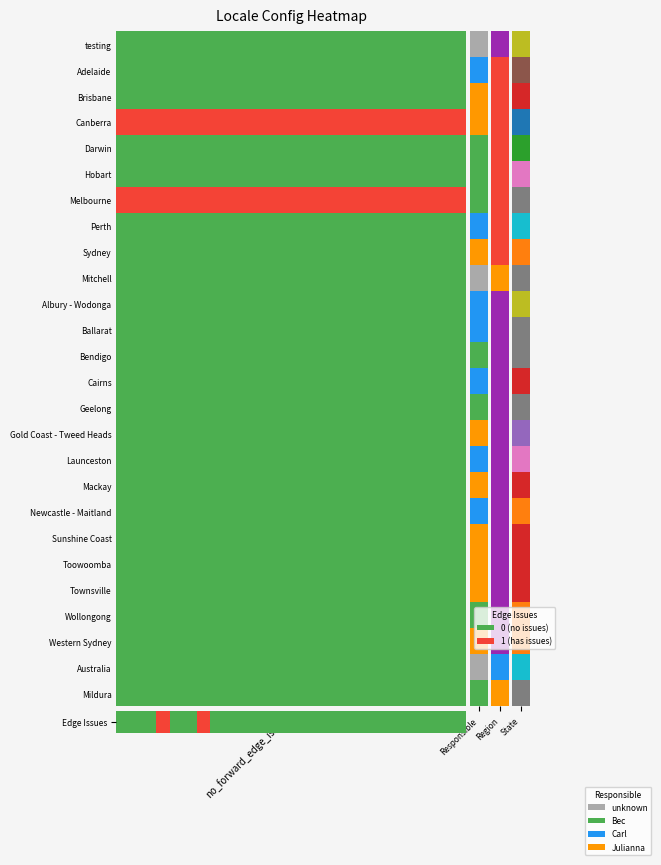

Is it true that the value at 17 is 0?

False